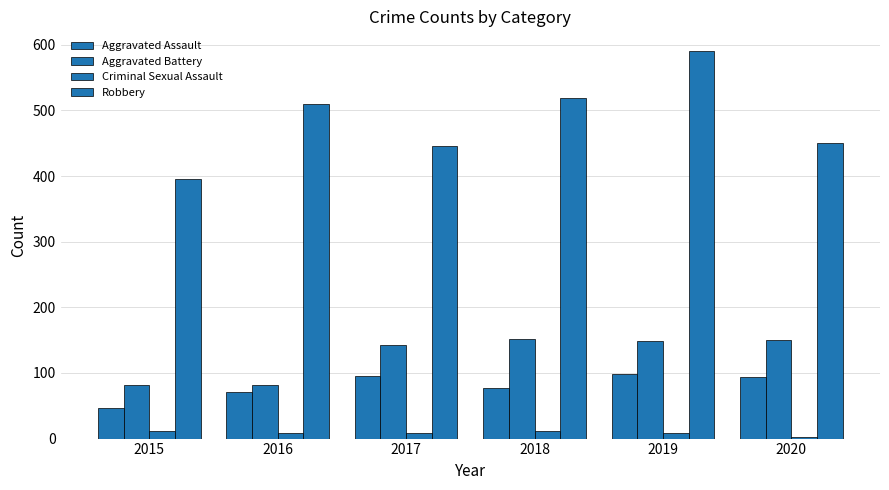

How many data points does each series have?

6